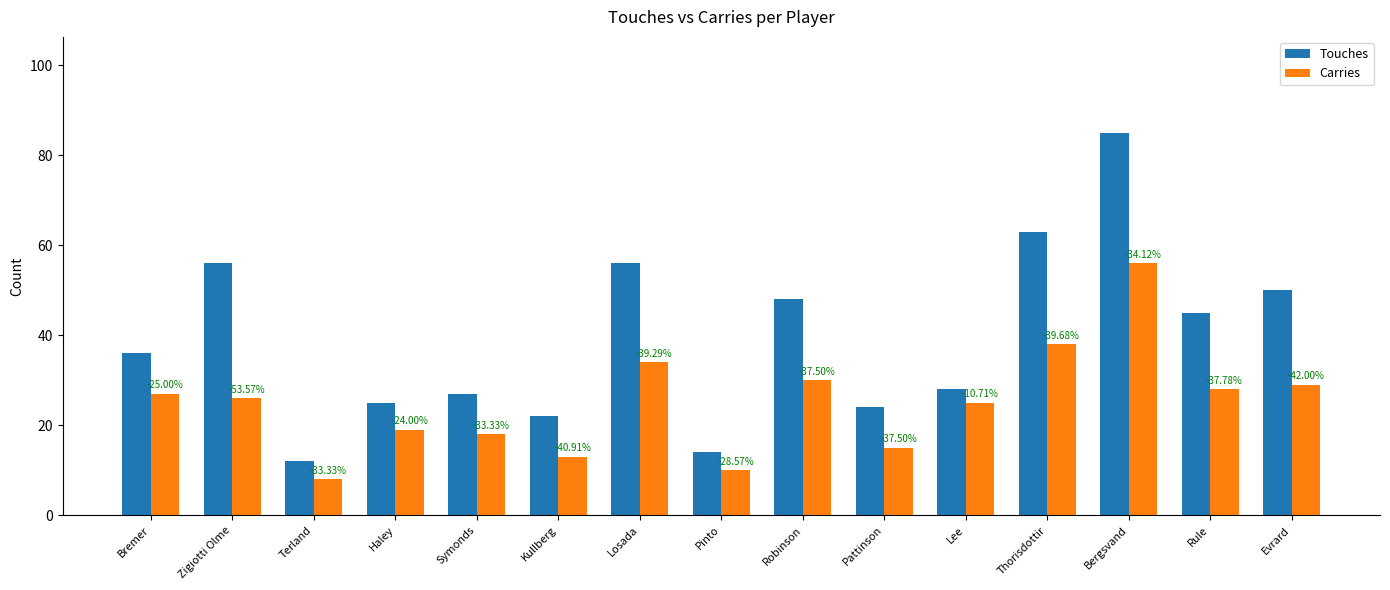

Are the bars grouped side by side (vs. stacked)?

Yes